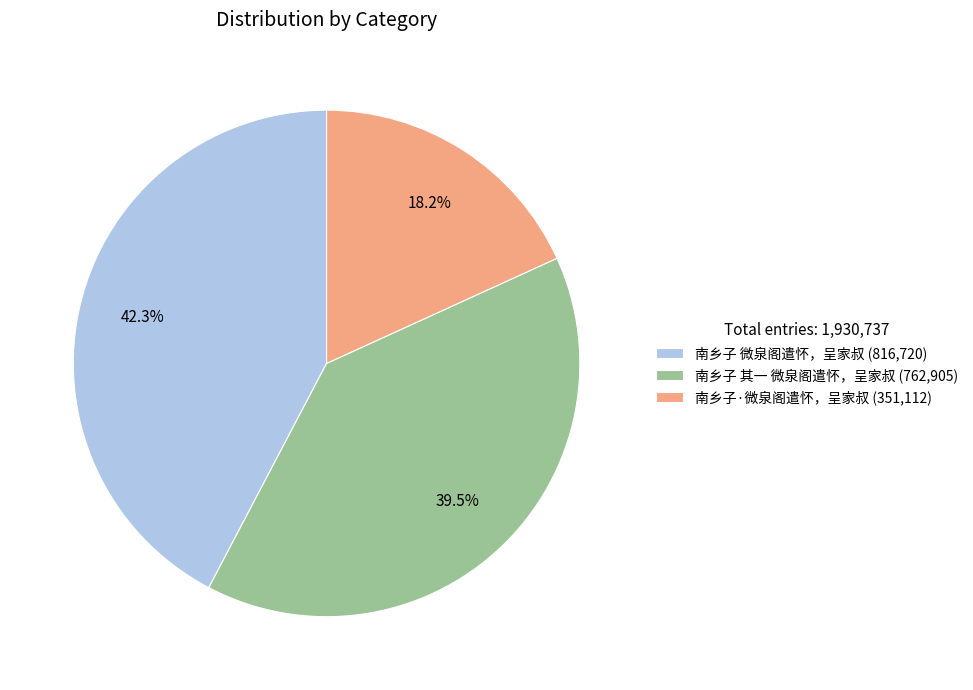

Which slice is the smallest?

南乡子·微泉阁遣怀，呈家叔